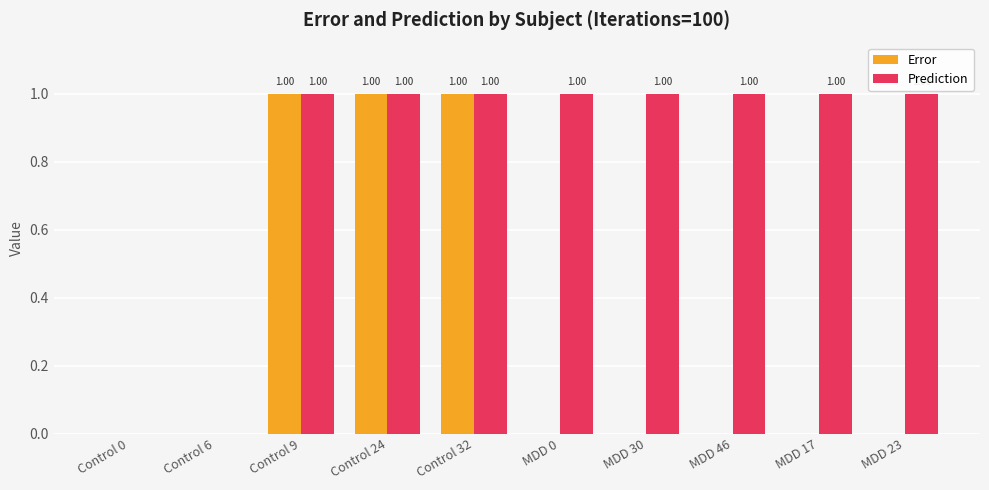

Are the bars grouped side by side (vs. stacked)?

Yes